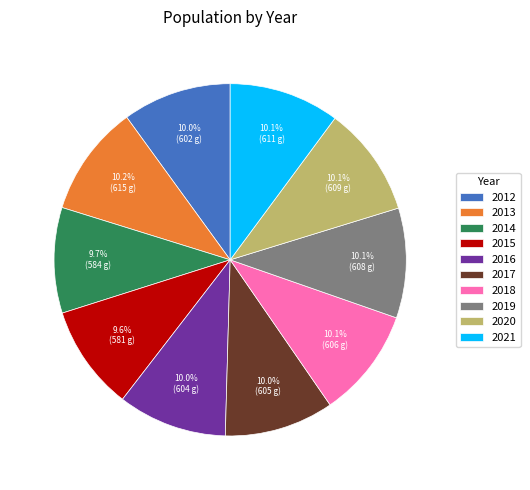

How much of the chart is everything except 2012?

90.0%